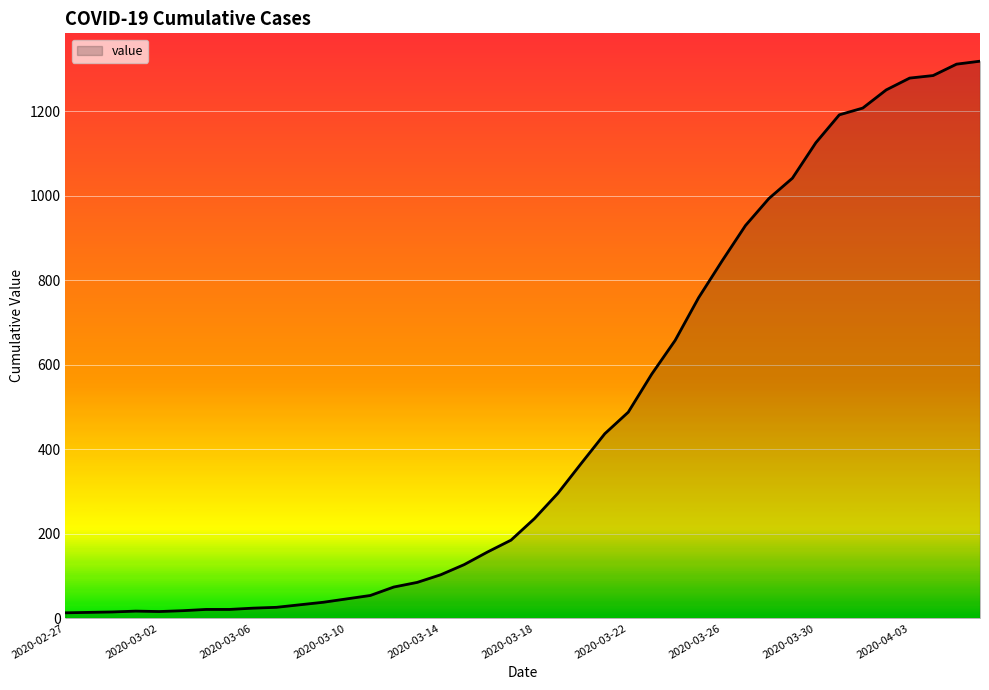

What is the difference between the maximum and minimum values?

1306